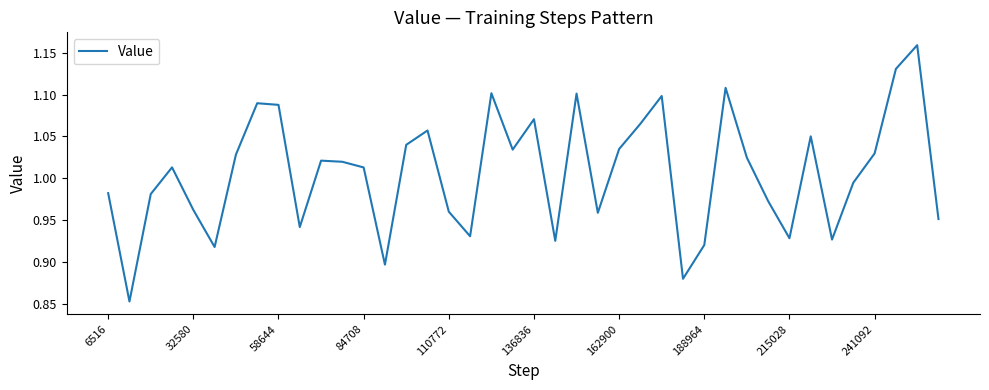

What is the difference between the maximum and minimum values?

0.3